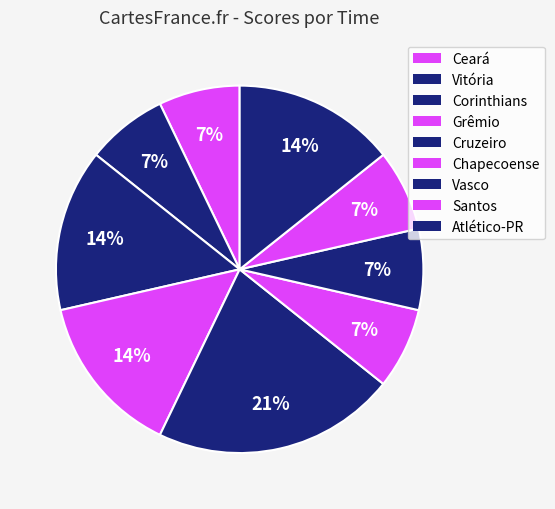

What percentage do Atlético-PR and Cruzeiro together represent?

35.7%